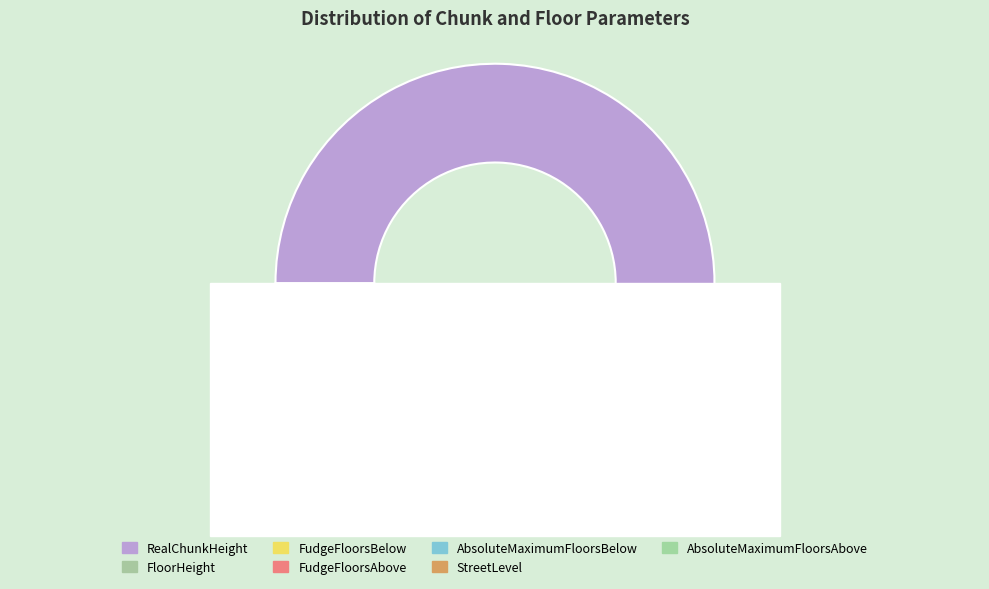

What is the largest slice in the pie chart?

RealChunkHeight